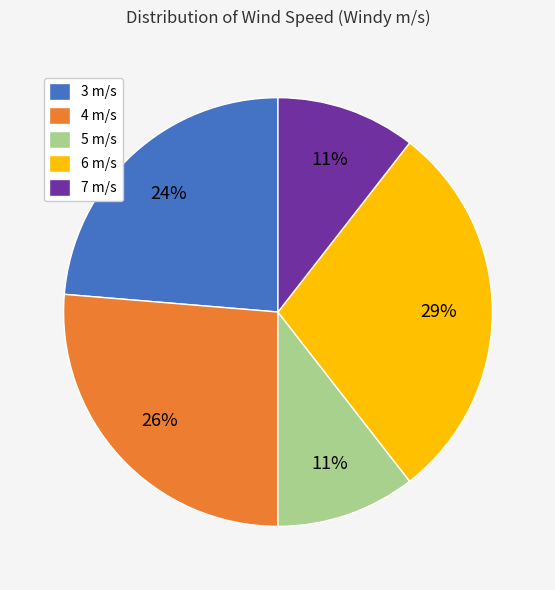

How many slices are in this pie chart?

5